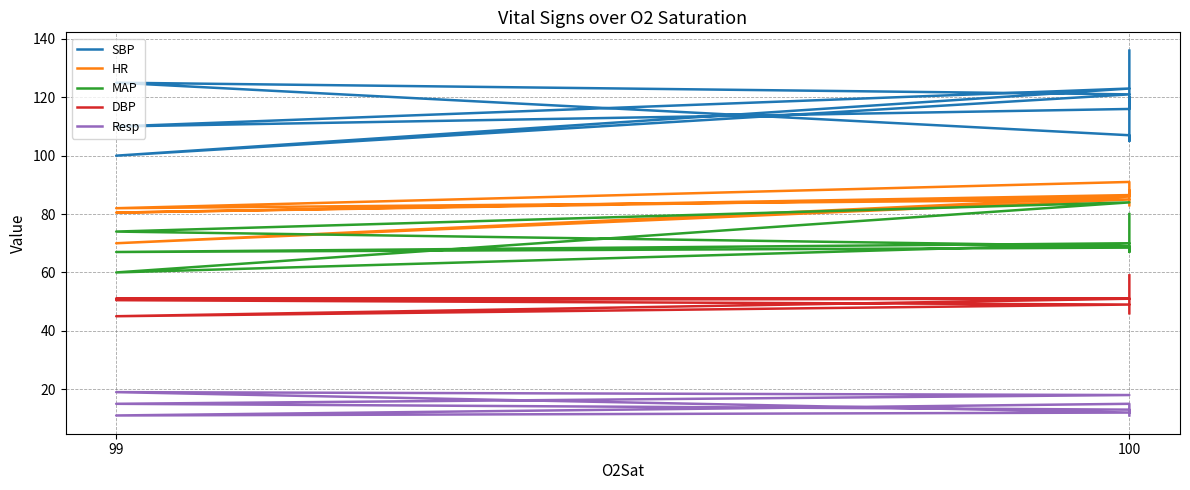

True or false: HR and DBP intersect in this chart.

False